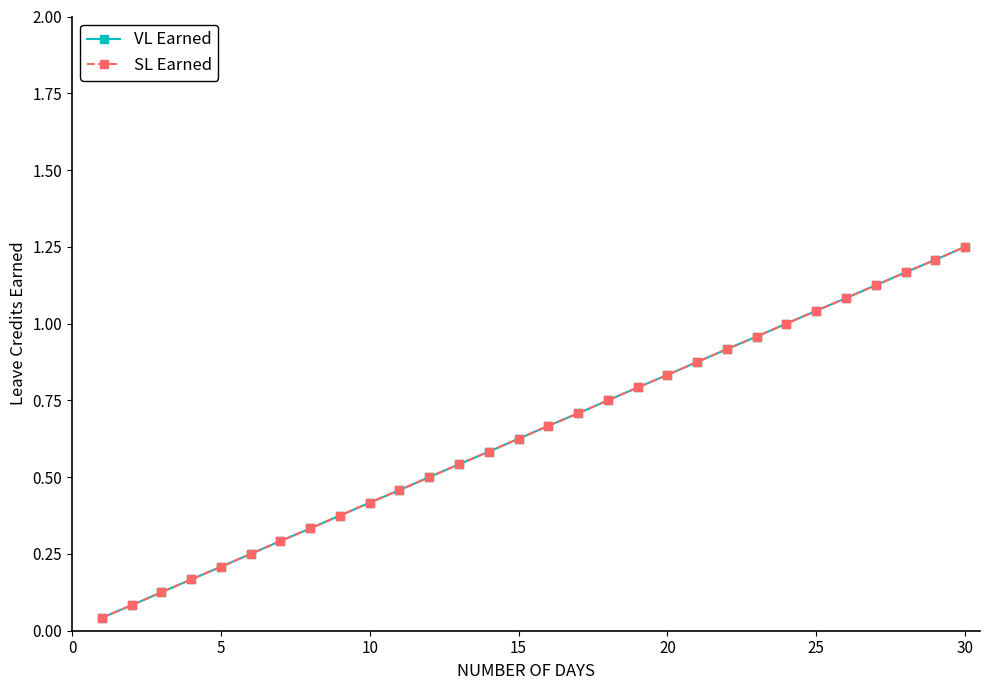

True or false: SL Earned and VL Earned intersect in this chart.

False